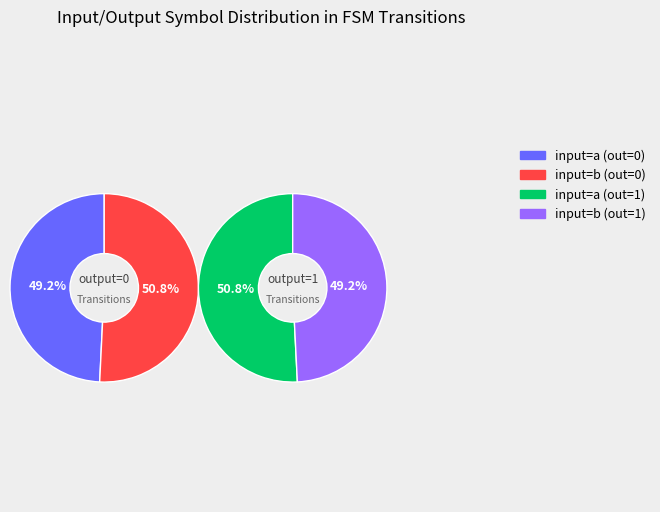

Which category has the smallest portion of the pie?

b,1